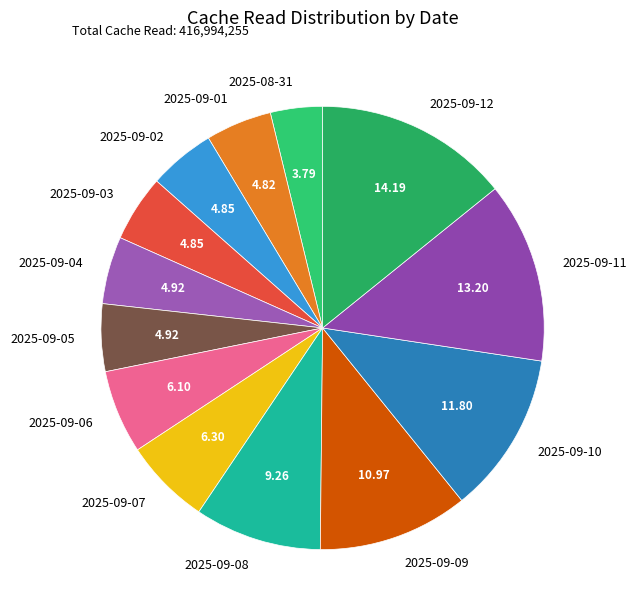

Combined, do 2025-09-03 and 2025-09-09 account for over 50%?

No